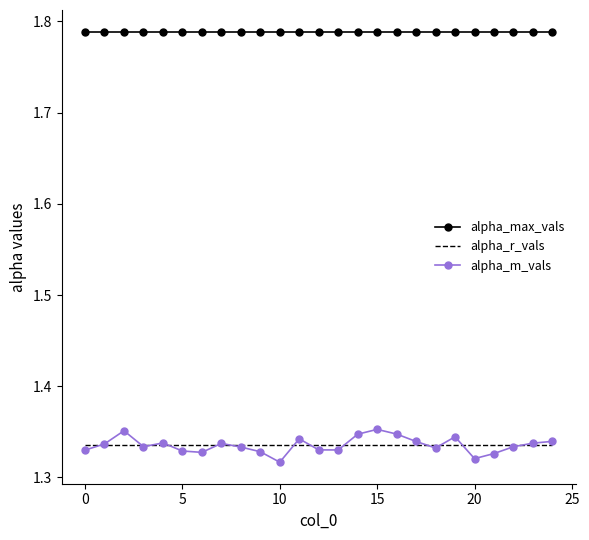

True or false: alpha_max_vals and alpha_m_vals cross at least once.

False